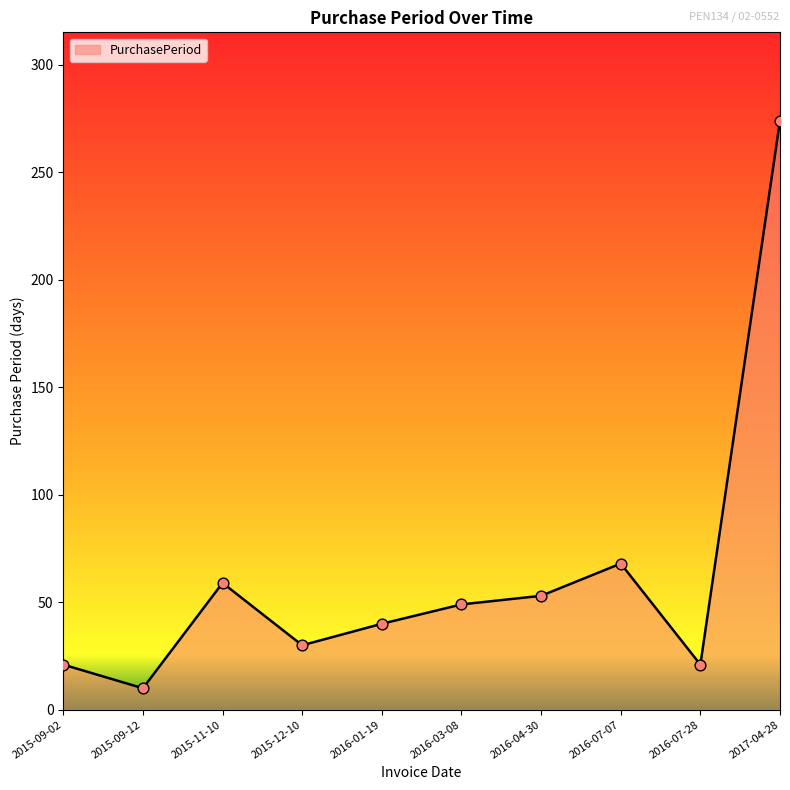

What is the change in value from 2015-12-10 to 2016-07-28?

-9